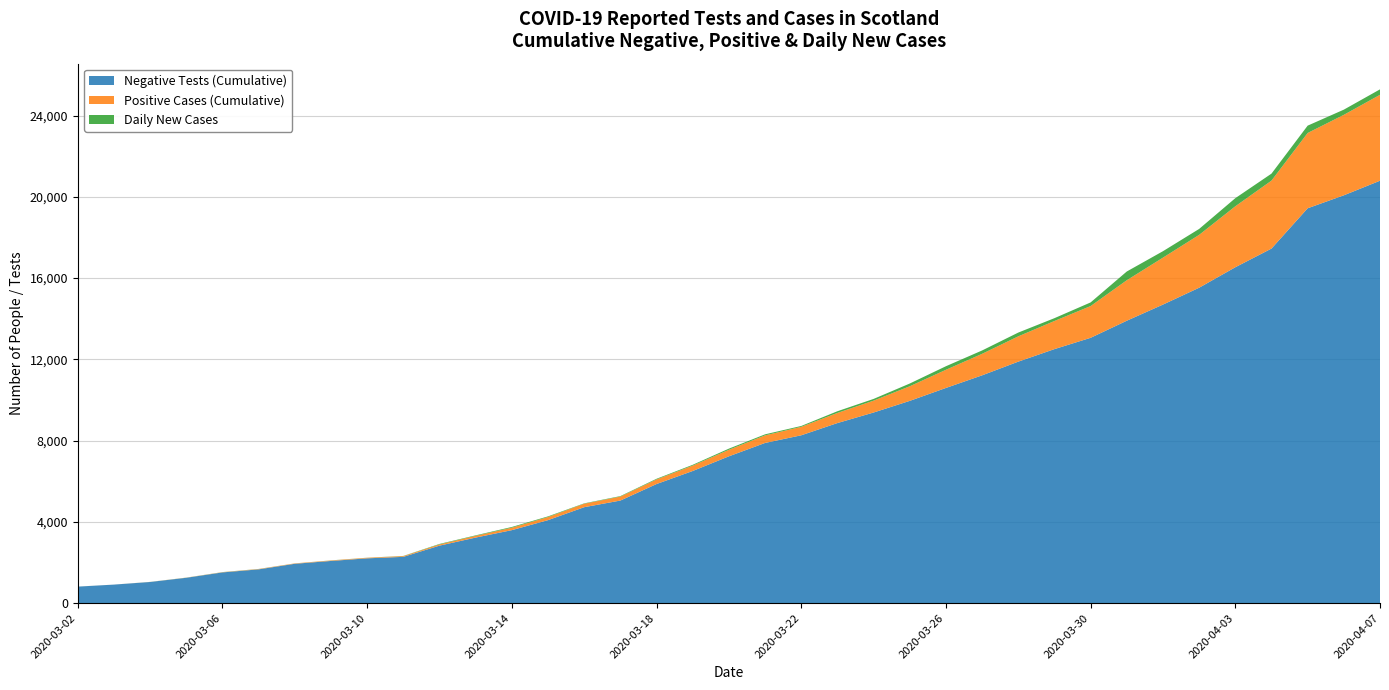

At which label does Negative Tests (Cumulative) reach its peak?

2020-04-07